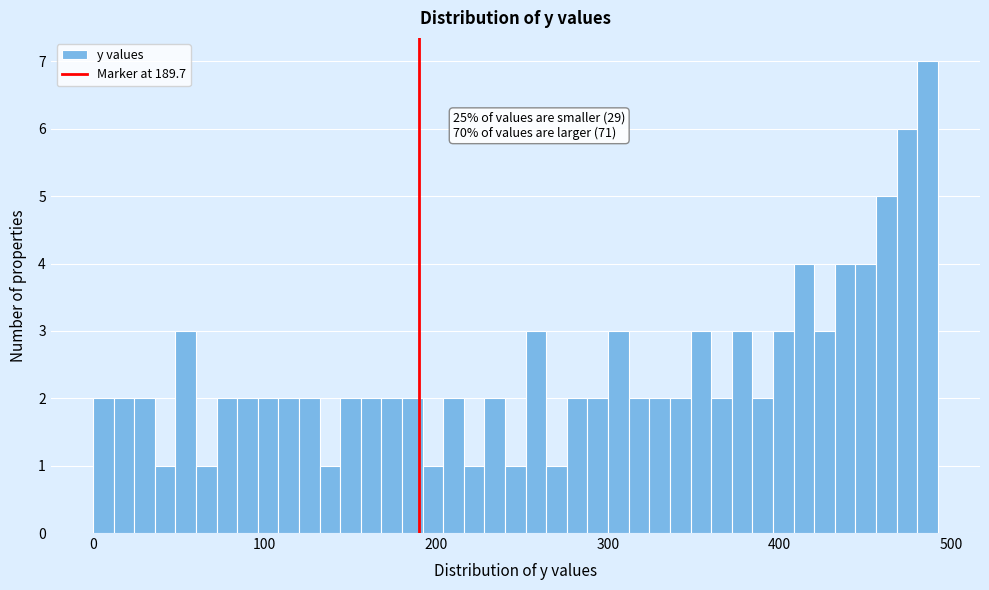

Read against the x-axis, roughly where is the centre of the tallest bar?

490